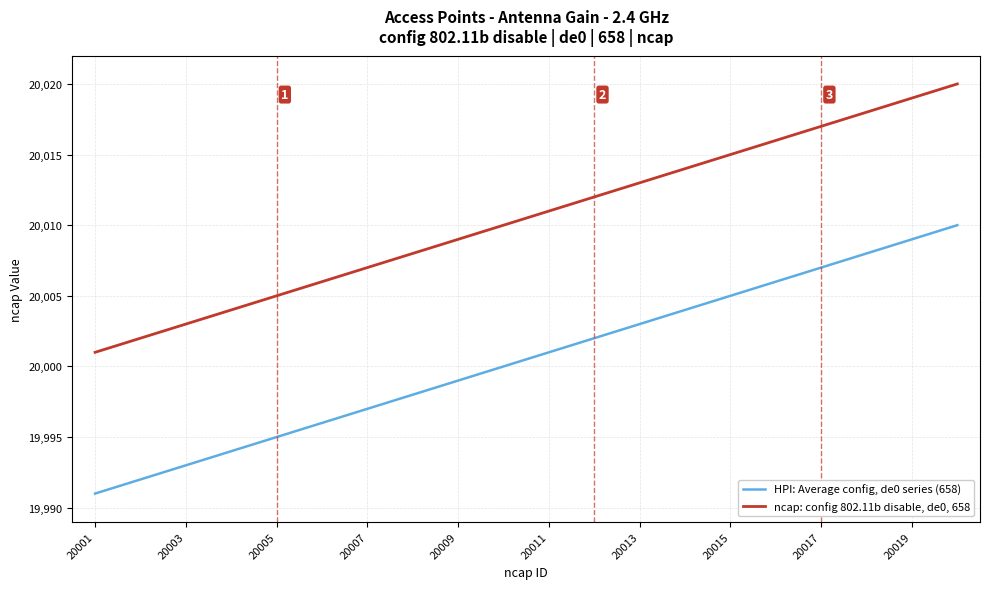

What is the difference between the maximum and minimum values in the ncap: config 802.11b disable, de0, 658 series?

19